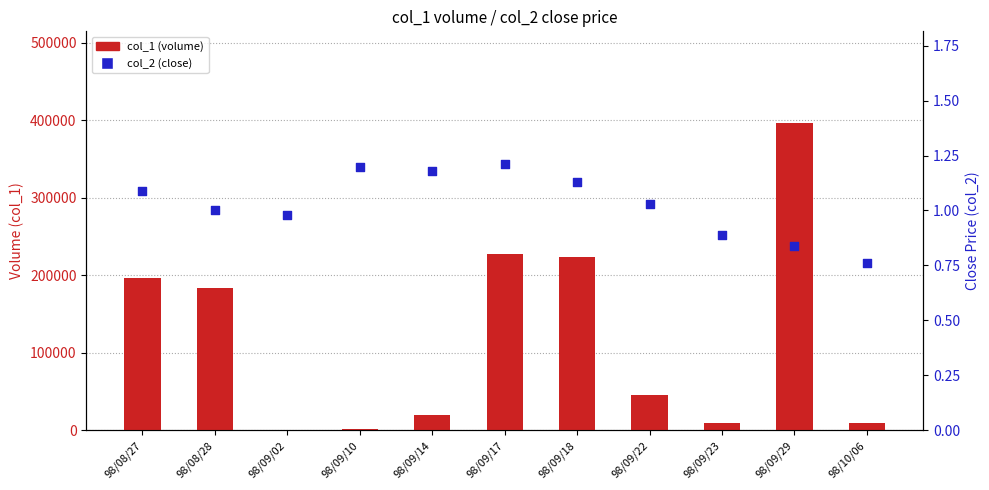

Which series has the largest Y range (max minus min)?

col_1 (volume)